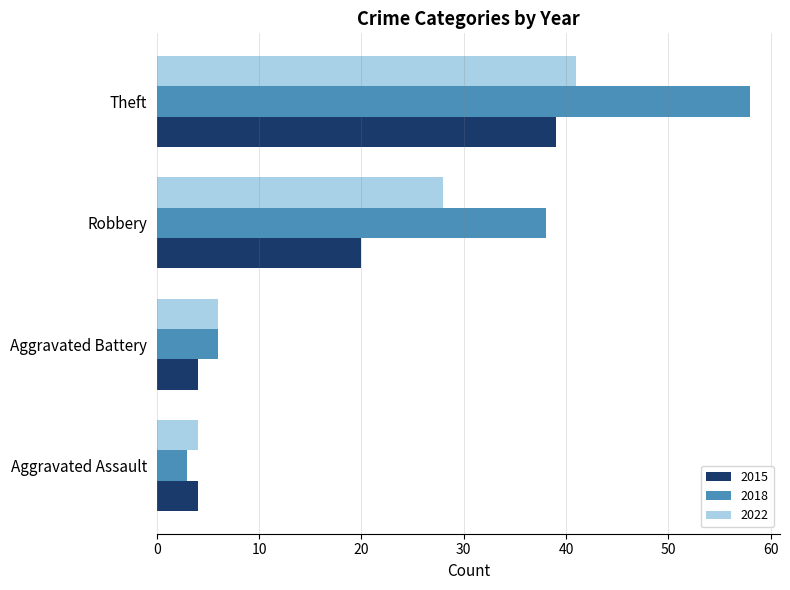

Which category has the lowest value across all series?

Aggravated Assault